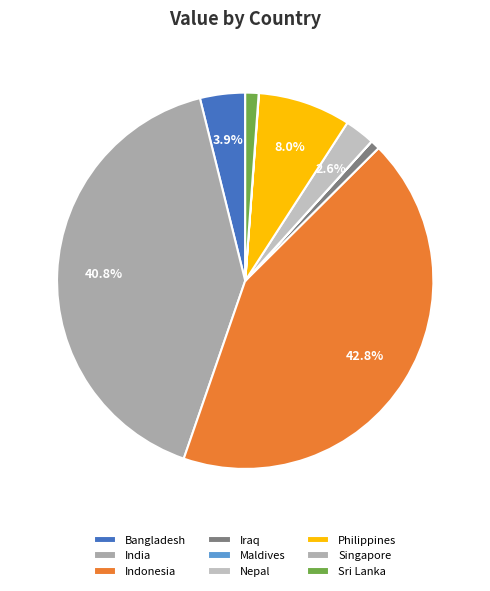

The Maldives slice represents 0% of the pie. True or false?

True